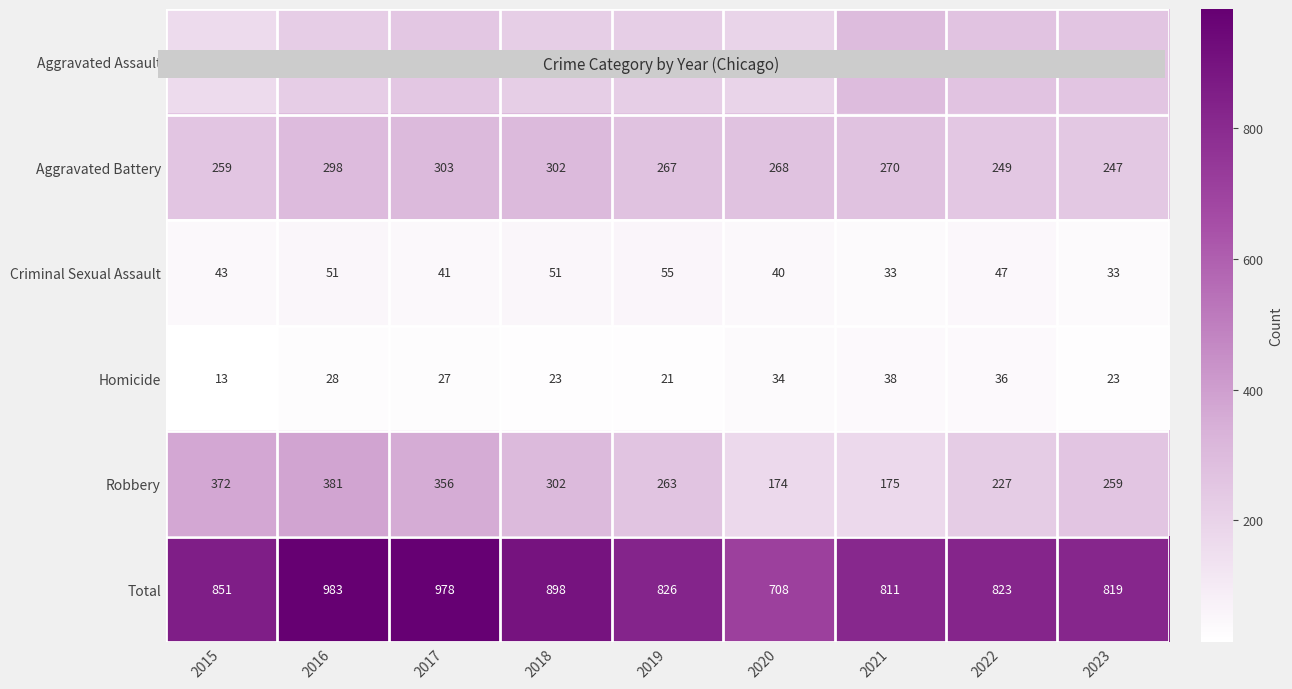

How many categories are shown in the chart?

9